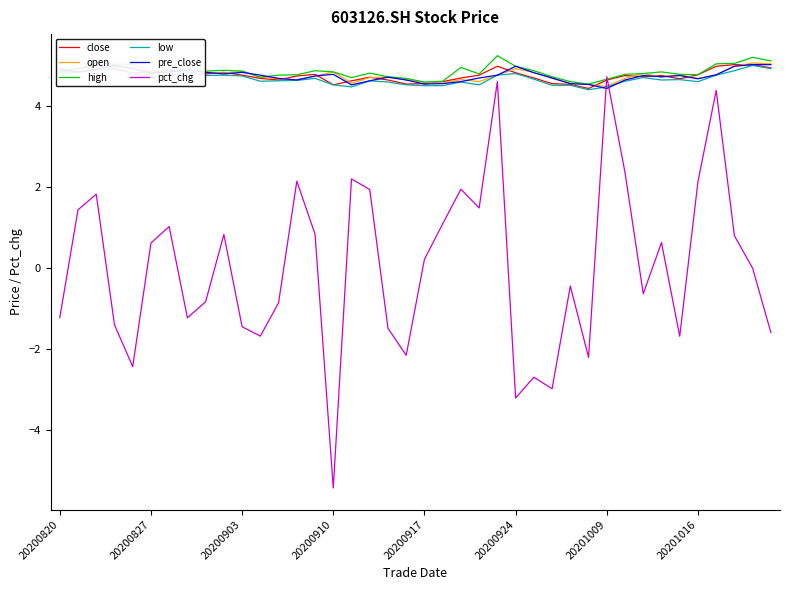

Which series has the widest spread of values?

pct_chg